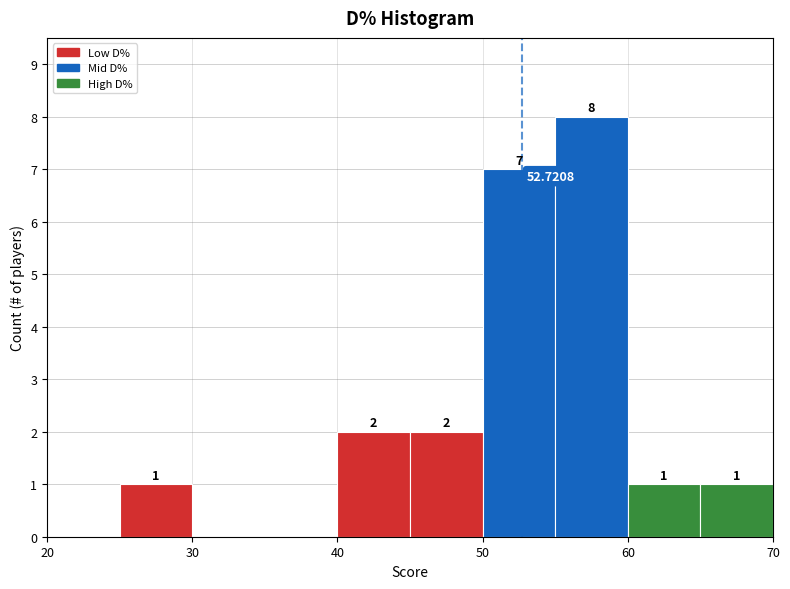

Which range on the x-axis has the tallest bar?

55 to 60